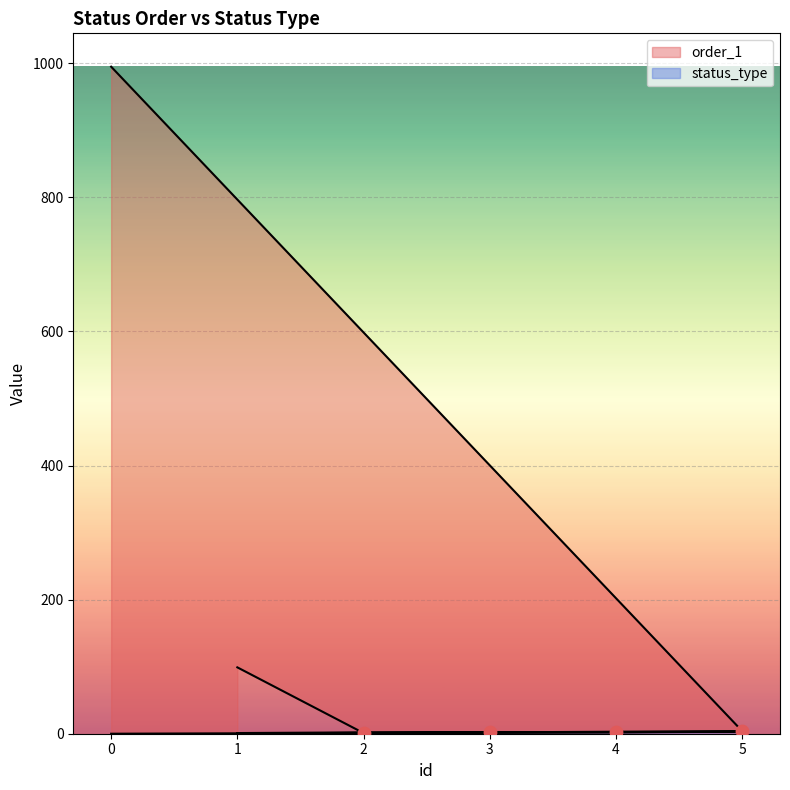

At how many categories does at least one series exceed 37?

2